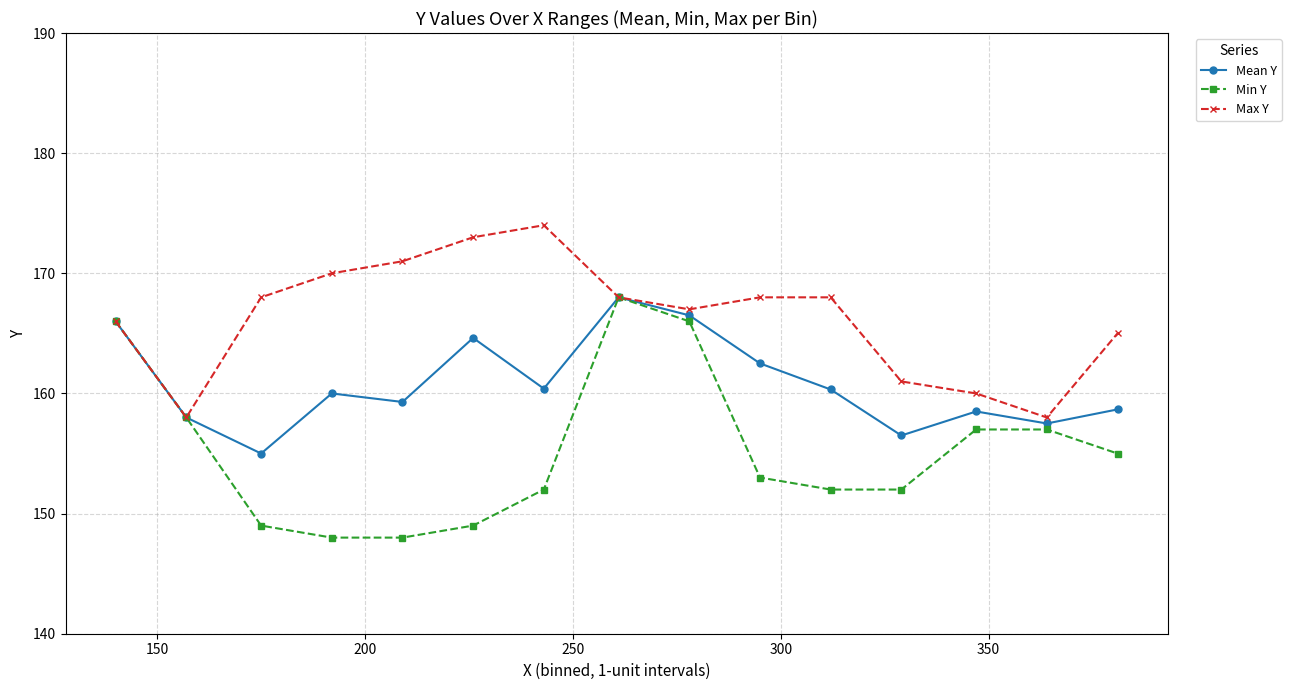

Which series has the widest spread of values?

Min Y